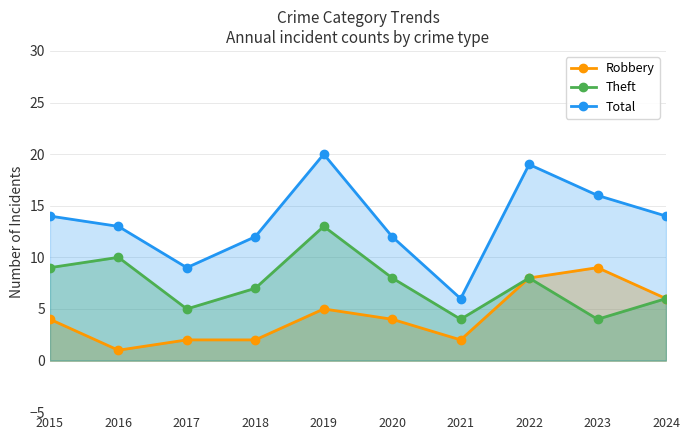

What is the approximate value of Robbery at 2018?

2